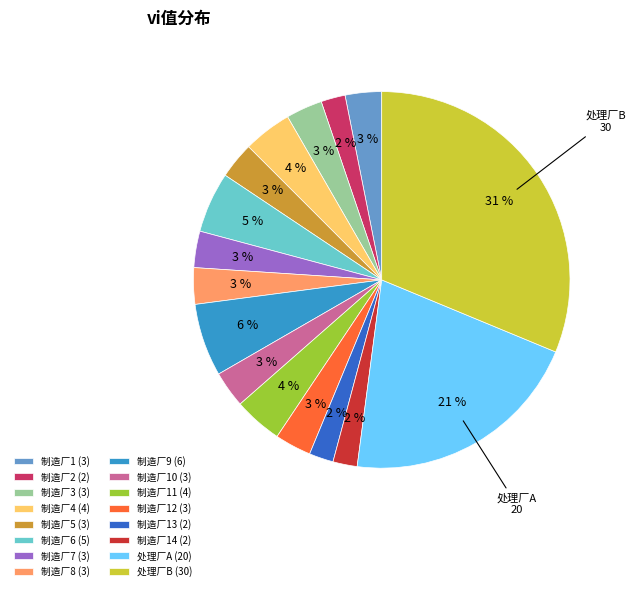

Which slice is the largest?

处理厂B (30)